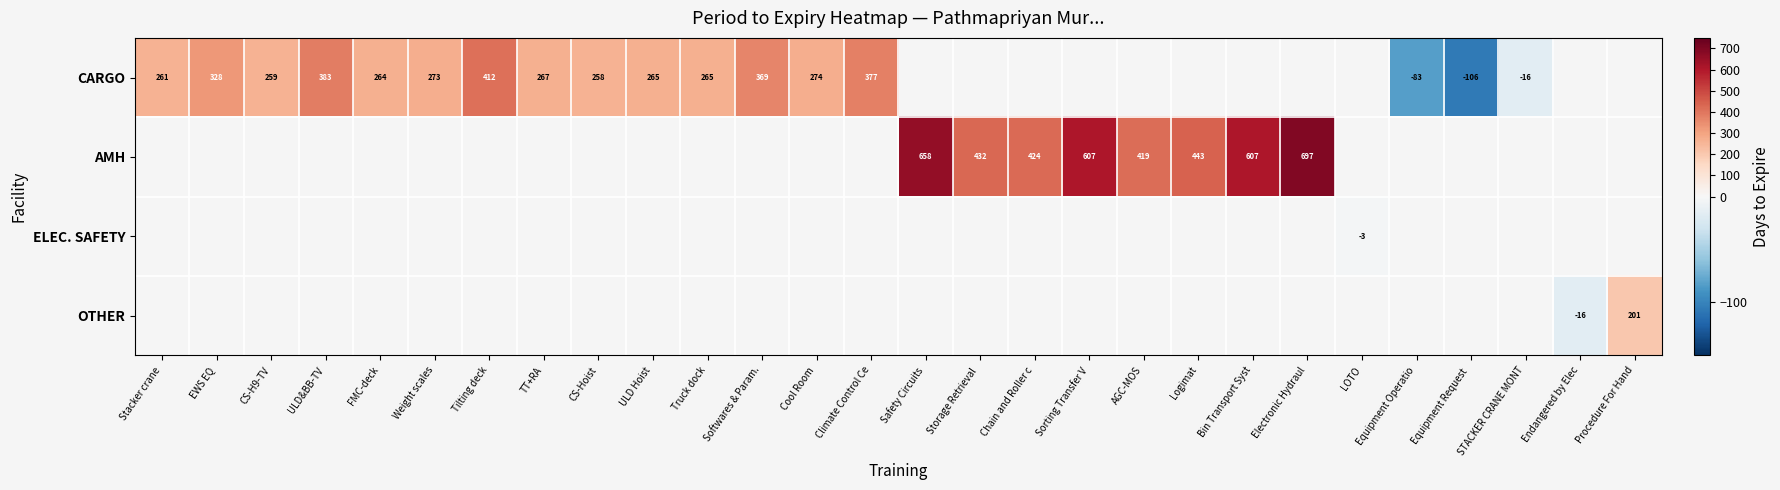

True or false: CARGO has a value of 122 at CS-Hoist.

False